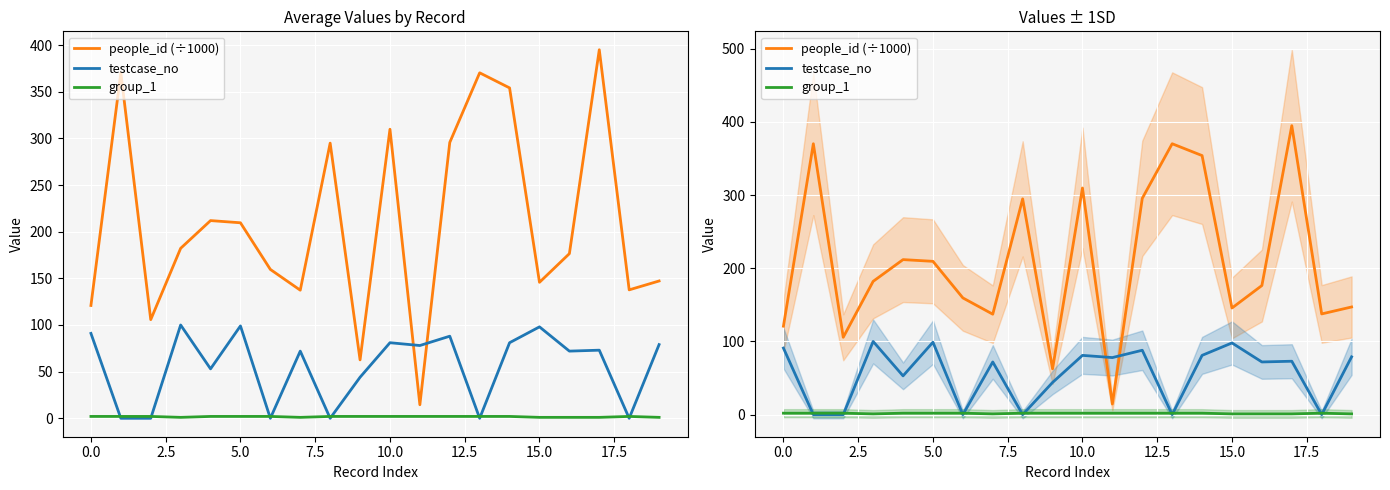

True or false: testcase_no has more than 1 interior local peaks.

True